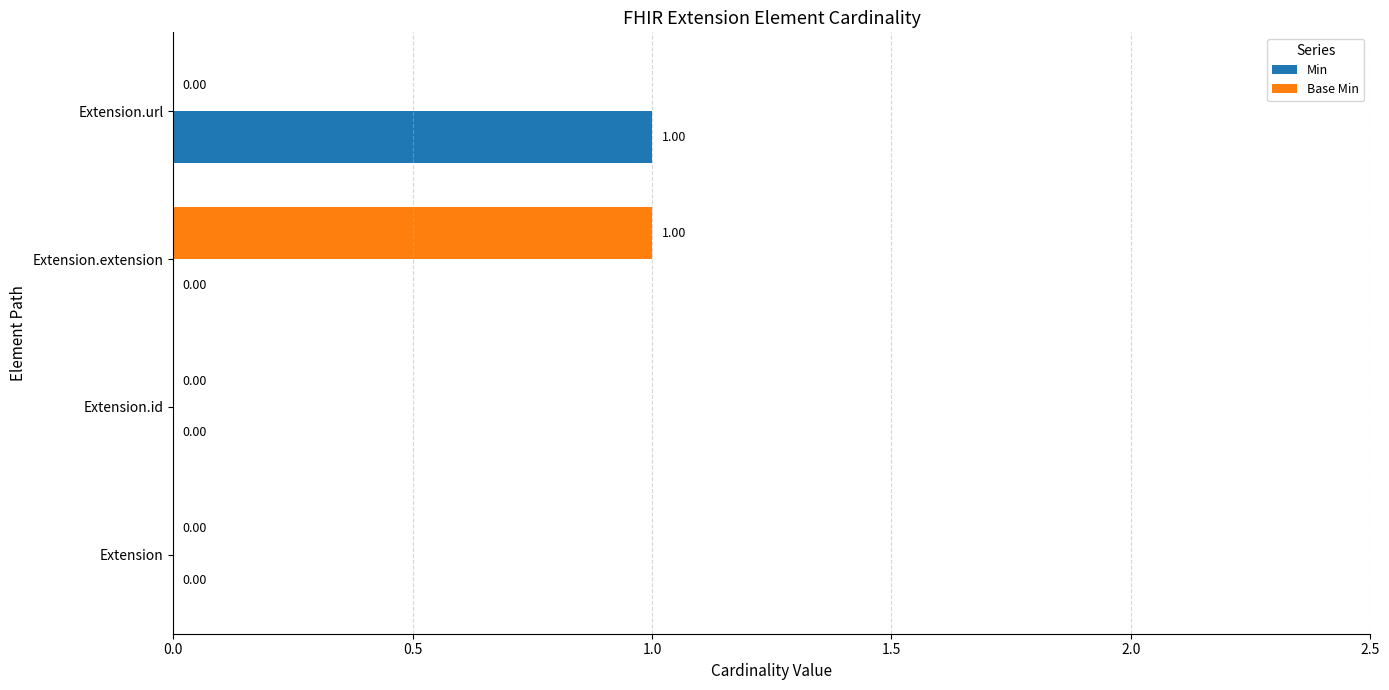

At which label does Base Min reach its peak?

Extension.extension